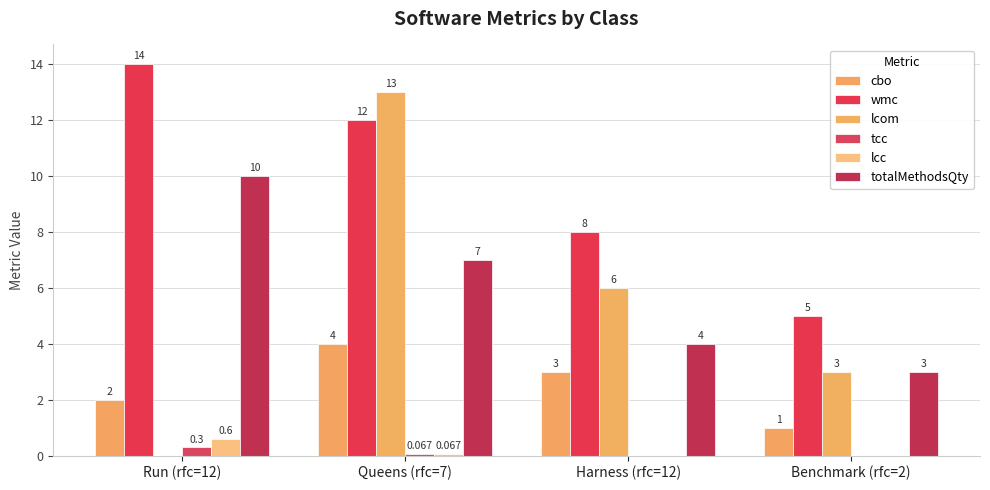

Are the bars grouped side by side (vs. stacked)?

Yes